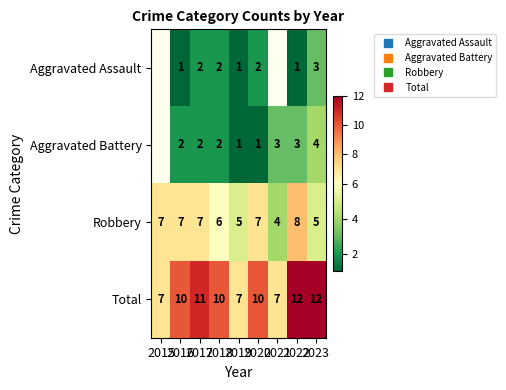

Is it true that Aggravated Battery equals 3.1 at 2016?

False